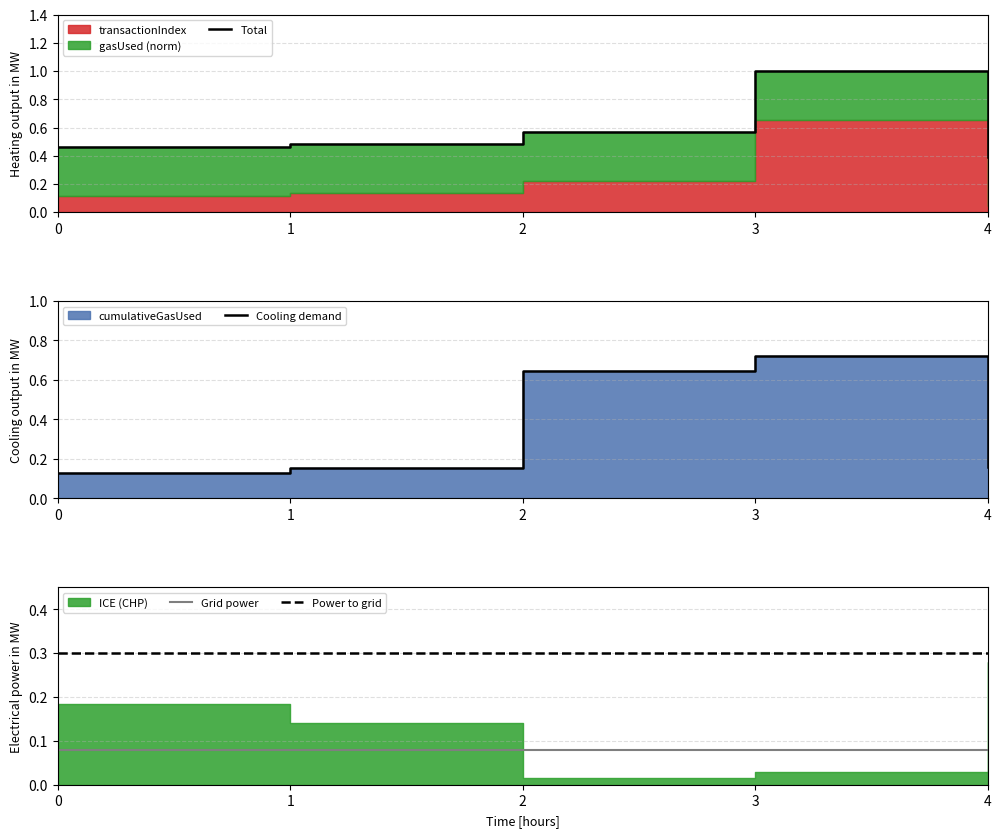

What is the spread (max minus min) of values at 4?

0.3